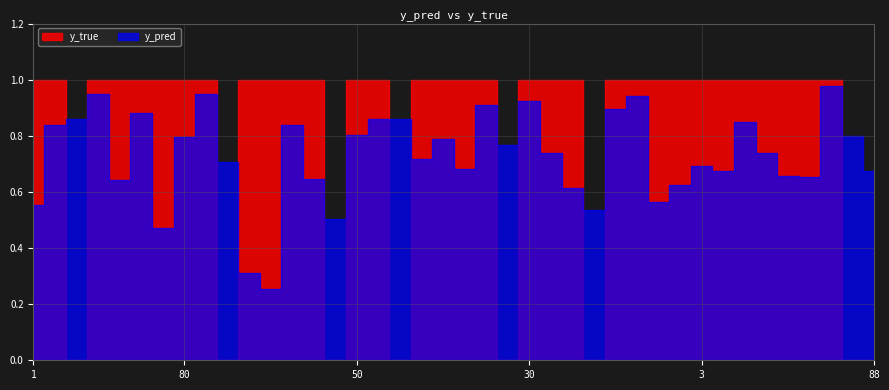

What is the approximate value of y_pred at 6?

0.3